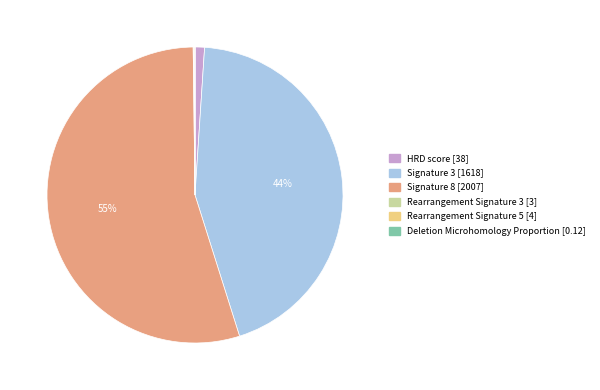

Combined, do Signature 8 [2007] and Signature 3 [1618] account for over 50%?

Yes